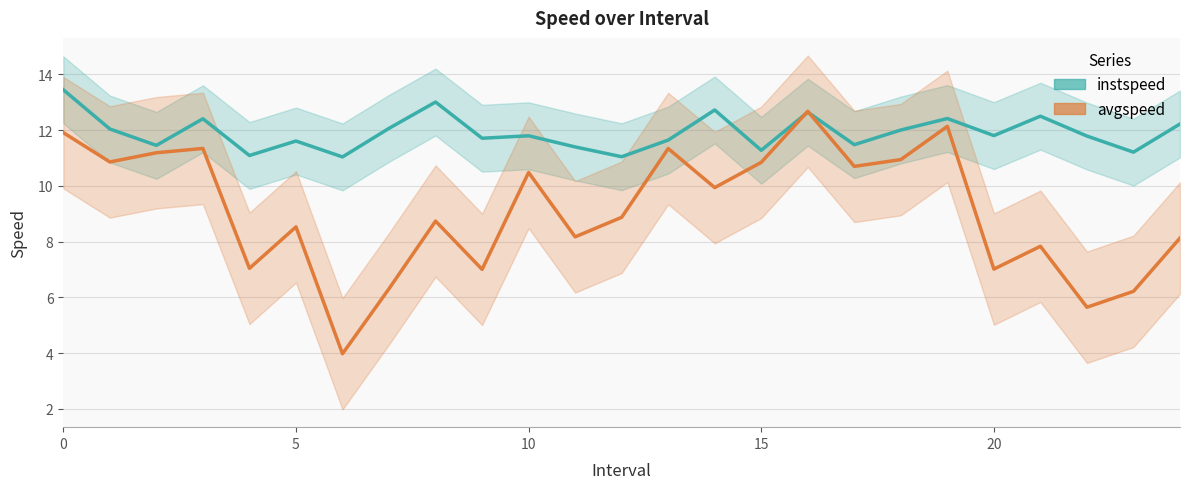

The value of avgspeed at 23 is 8.9. True or false?

False